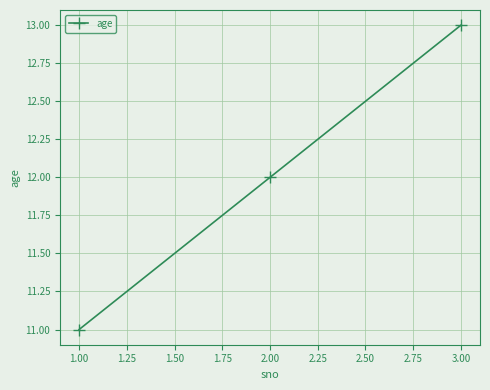

How many series are shown in this chart?

1